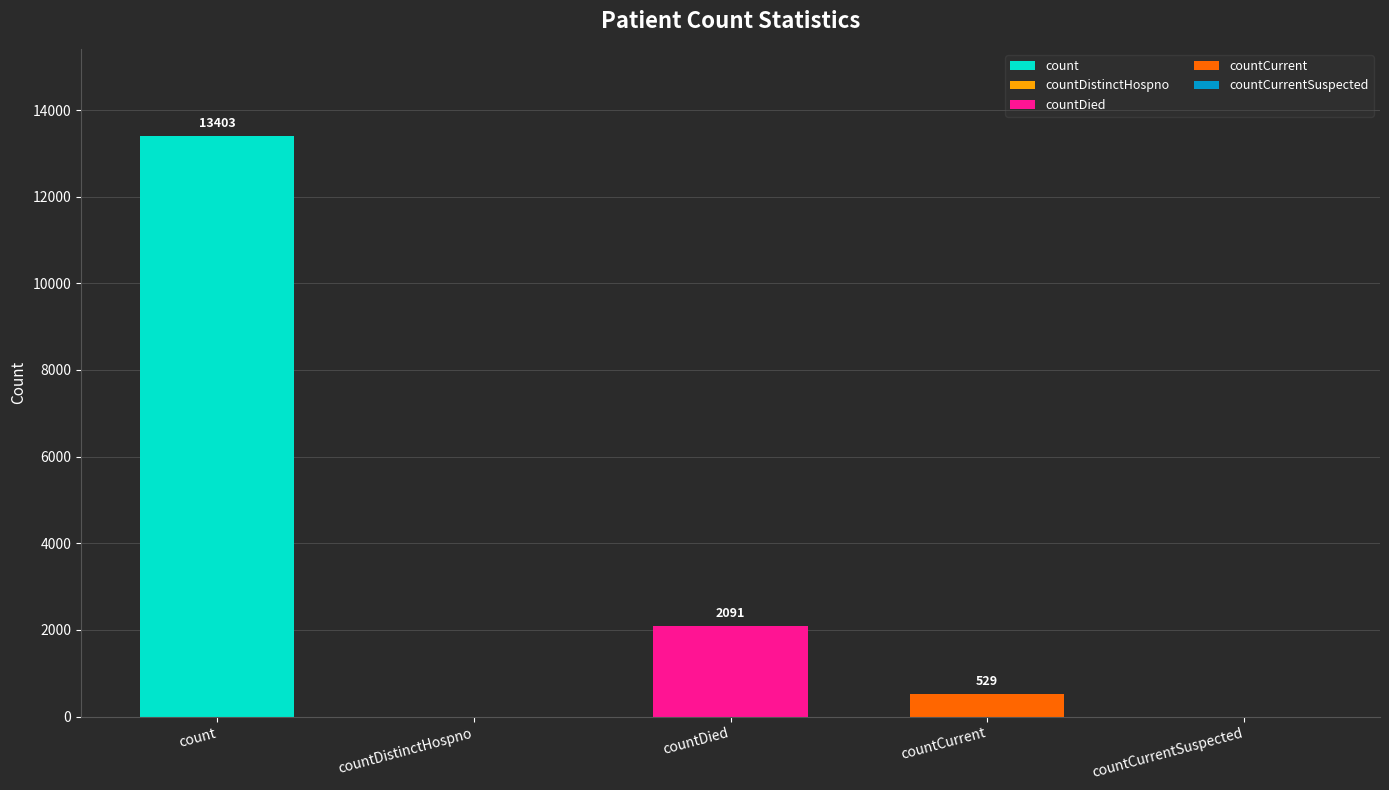

What is the difference between the values at count and countCurrentSuspected?

13403